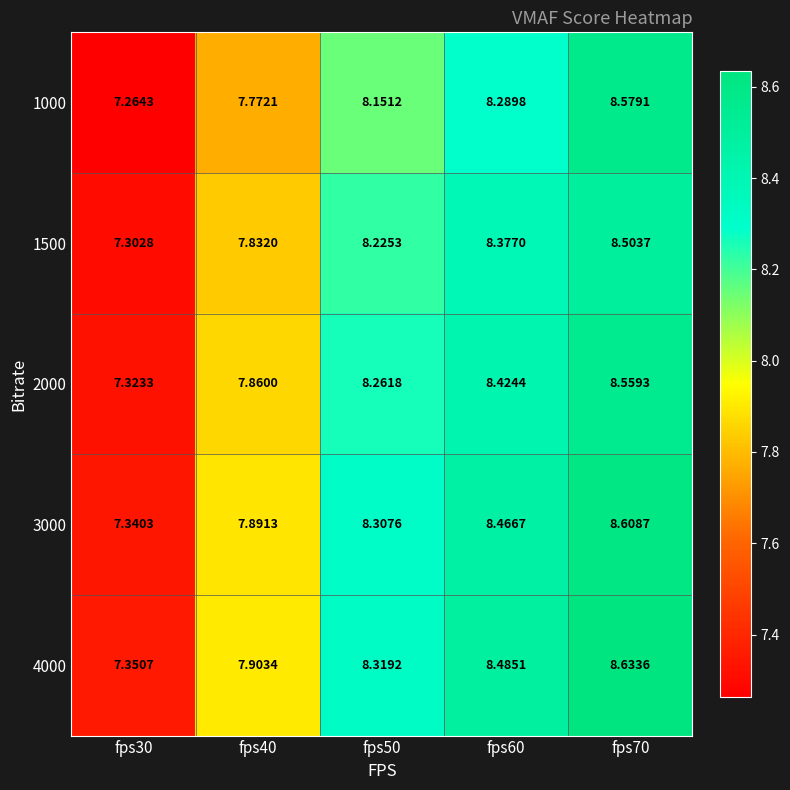

Is the value of 4000 at fps30 greater than the value of 3000 at fps40?

No